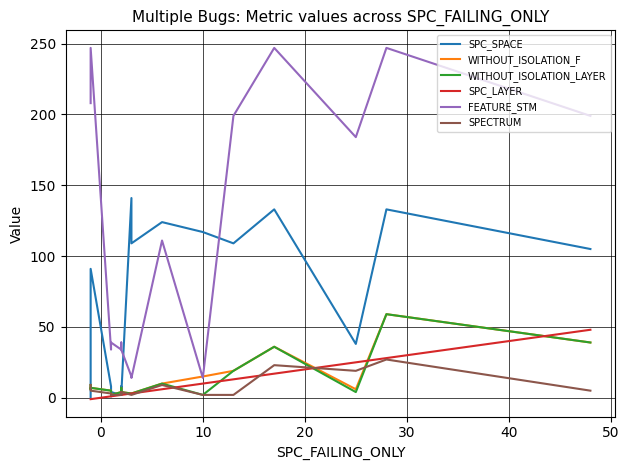

Reading left to right, transcribe all the data shown in this chart.

SPC_SPACE: 0	63	91	8	7	1	4	2	4	4	4	8	2	141	109	124	117	109	133	38	133	105
WITHOUT_ISOLATION_F: 9	6	7	5	2	2	2	4	2	4	4	7	4	3	3	10	15	19	36	6	59	39
WITHOUT_ISOLATION_LAYER: 9	6	7	5	2	2	2	4	2	4	4	7	4	3	3	10	2	19	36	4	59	39
SPC_LAYER: -1	-1	-1	1	1	1	1	2	2	2	2	2	2	3	3	6	10	13	17	25	28	48
FEATURE_STM: 208	208	247	34	34	39	39	34	39	39	39	34	34	15	14	111	14	199	247	184	247	199
SPECTRUM: 9	9	5	3	2	2	2	2	4	2	2	2	4	2	2	9	2	2	23	19	27	5